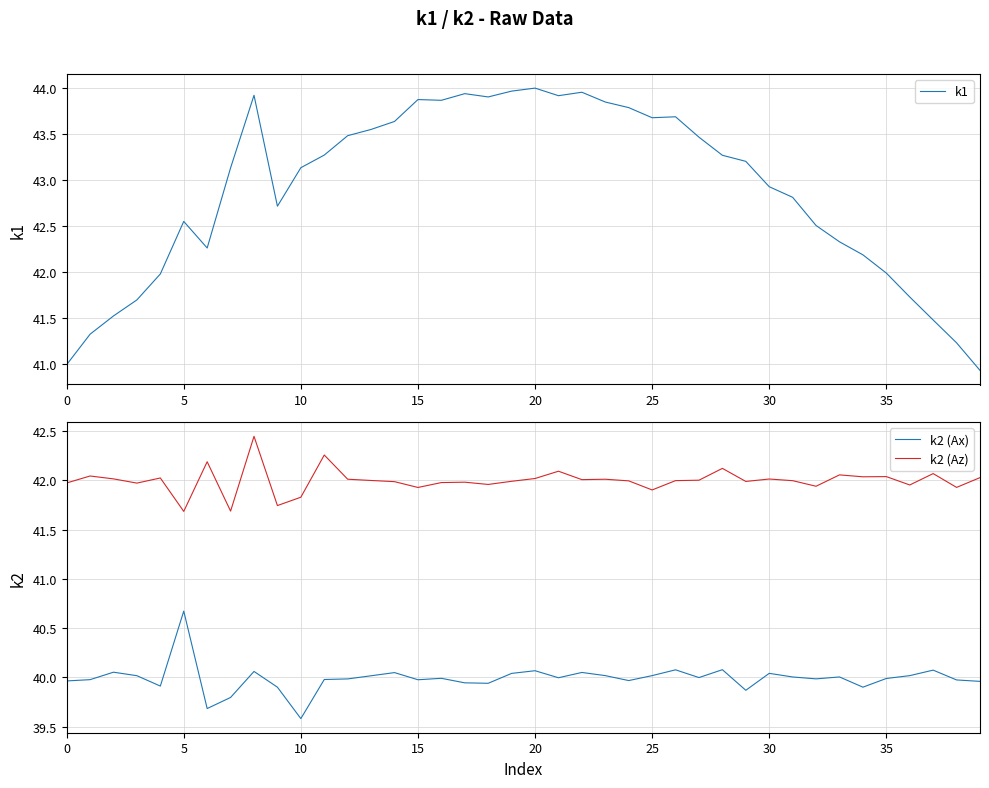

What is the difference between the maximum and minimum values in the k2 (Ax) series?

1.1